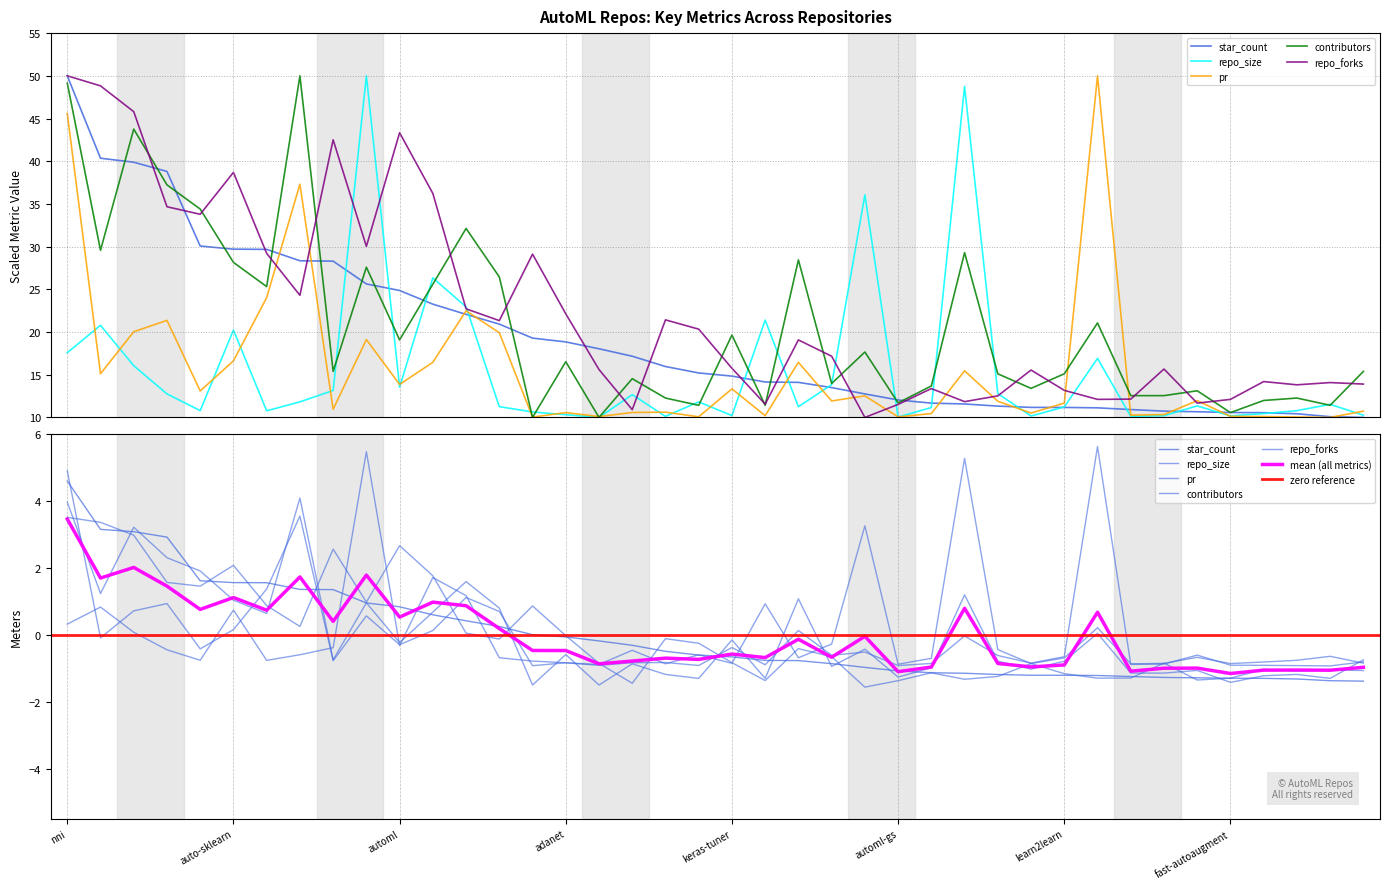

What is the label of the 20th point from the left?

carpedm20/ENAS-pytorch